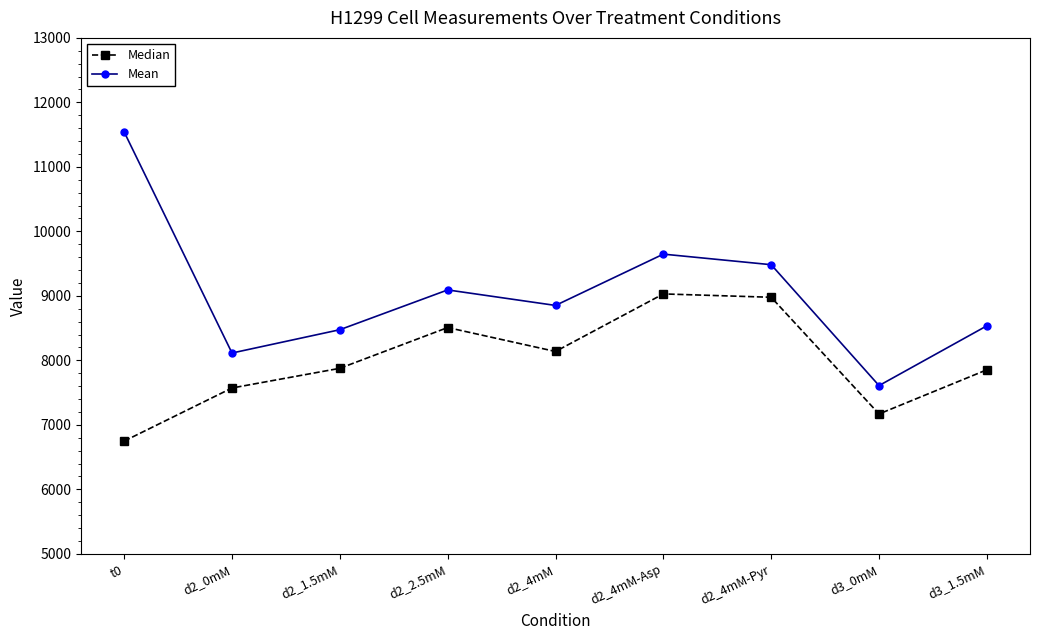

What is the label of the 1st point from the right?

d3_1.5mM